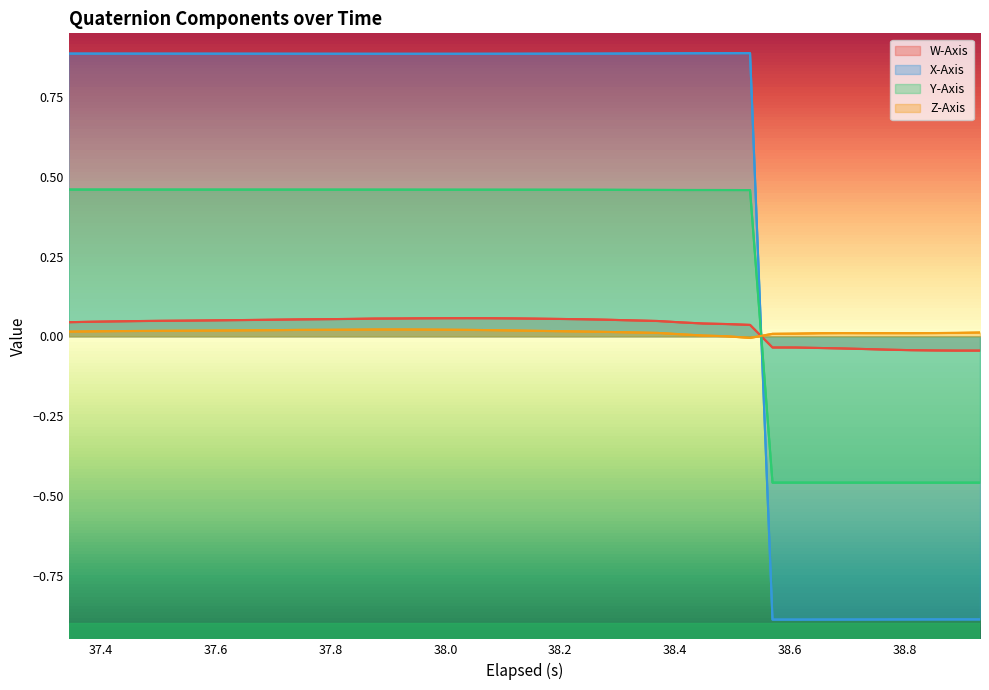

How many times do Z-Axis and X-Axis cross each other?

1